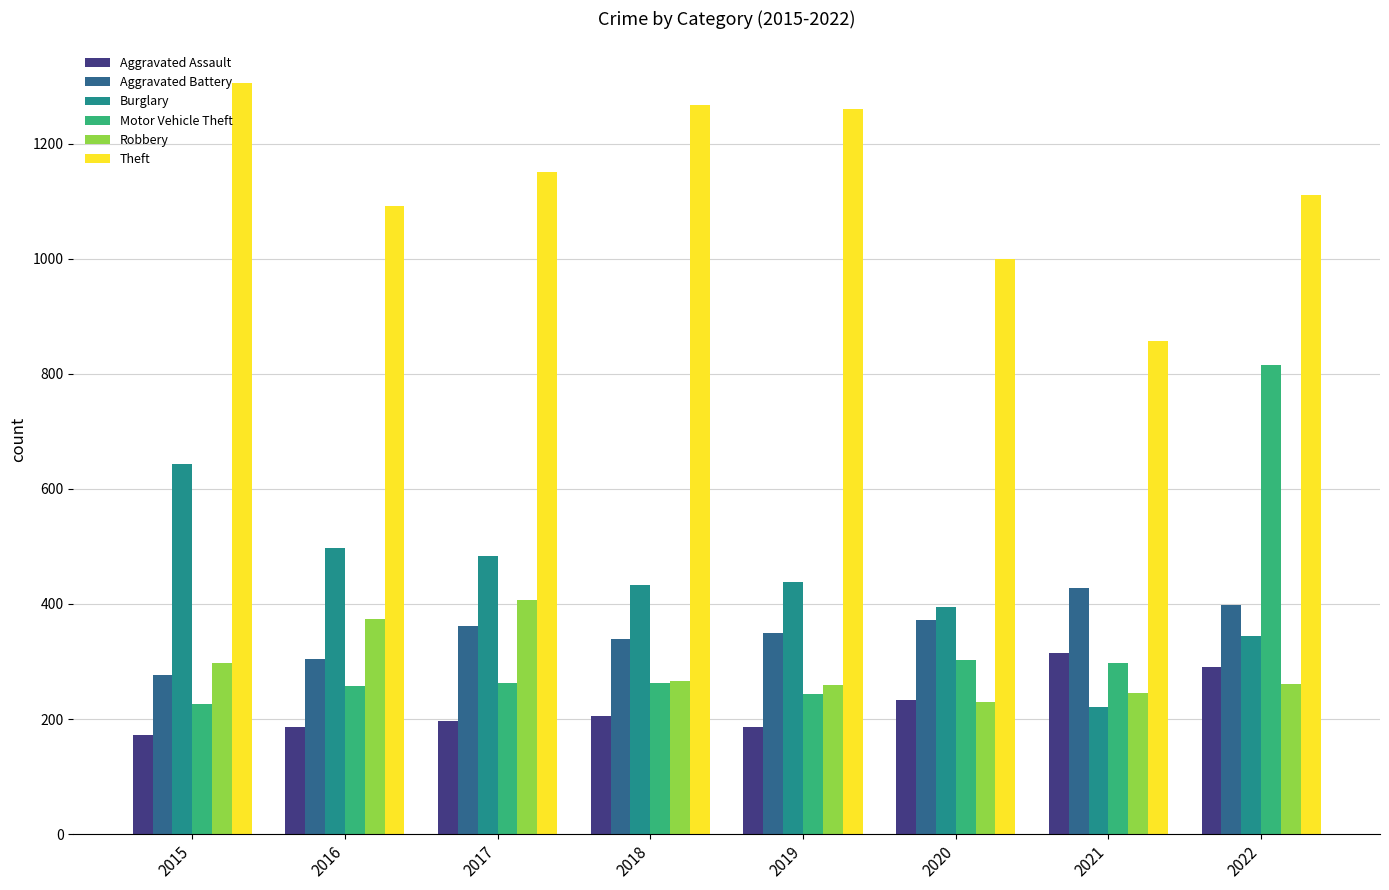

Between 2019 and 2022, which series saw the biggest shift?

Motor Vehicle Theft